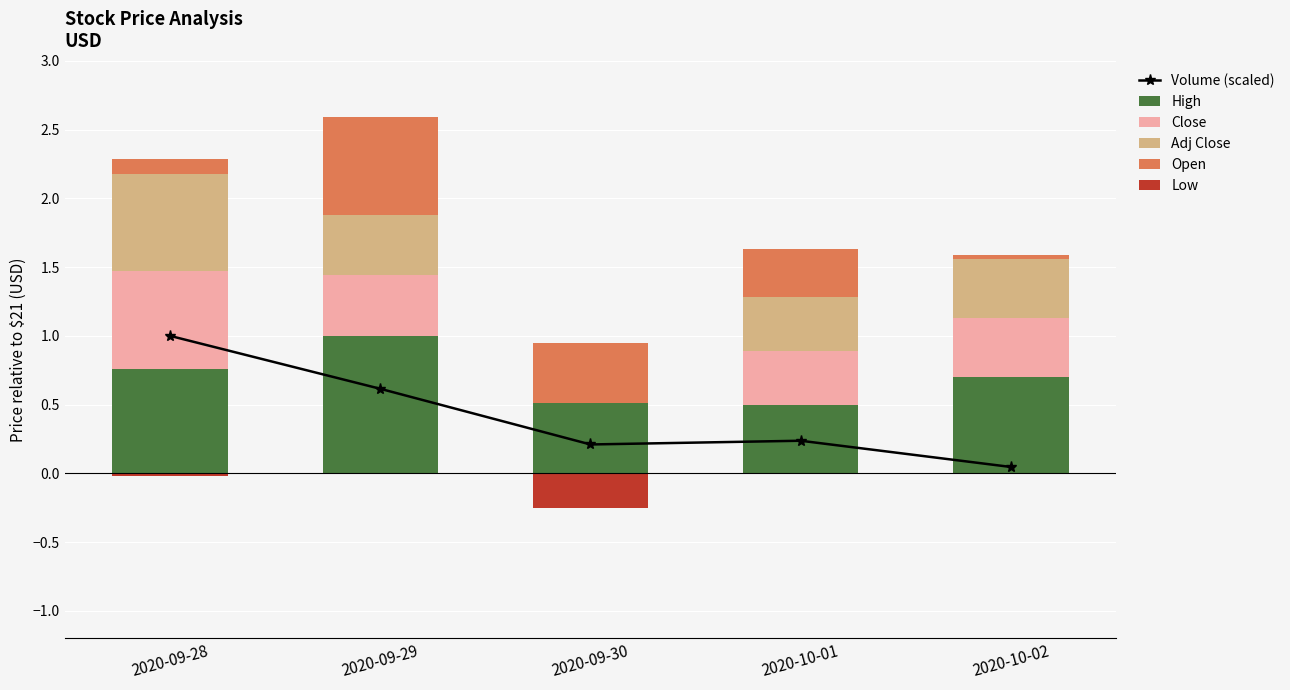

Rank the series by their maximum value, from lowest to highest.

Low, Close, Adj Close, Open, Volume (scaled), High